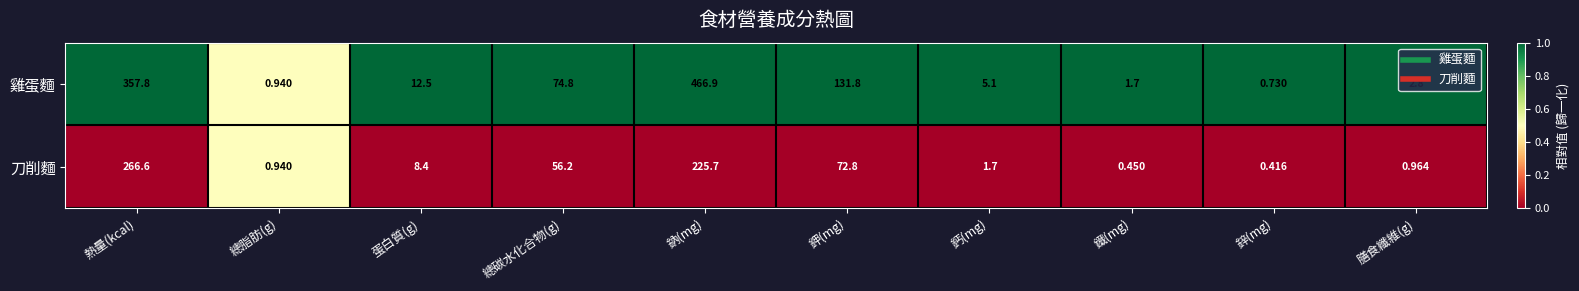

At which label does 刀削麵 first exceed 8?

熱量(kcal)